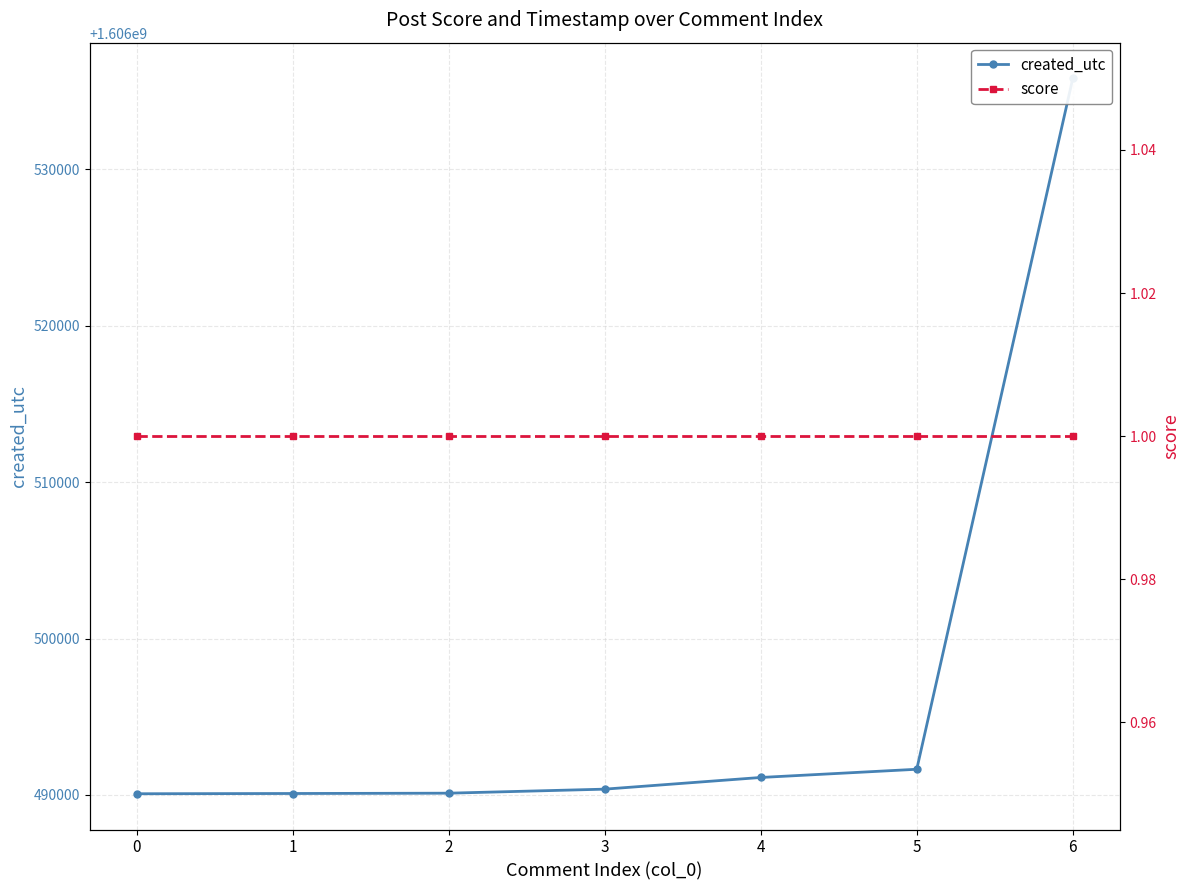

The value of created_utc at 1 is 2680003056. True or false?

False